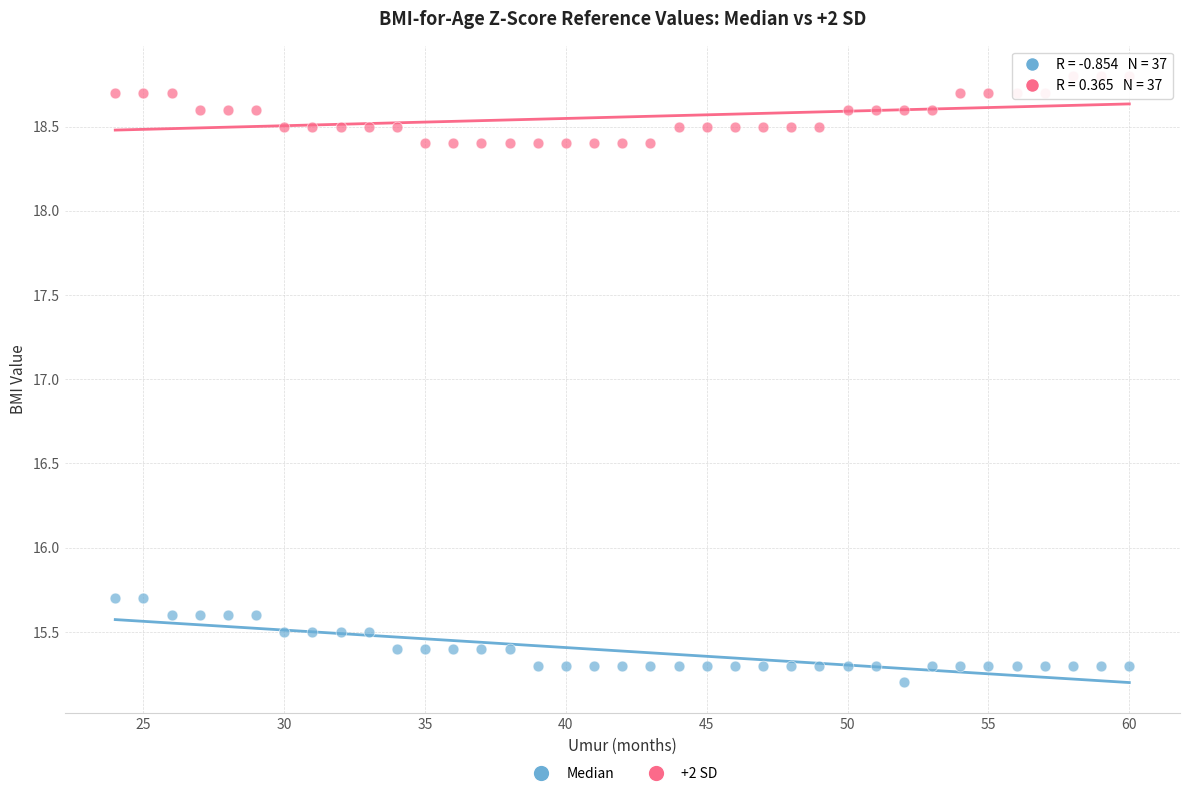

In the Median series, what Y value is closest to 15?

15.2